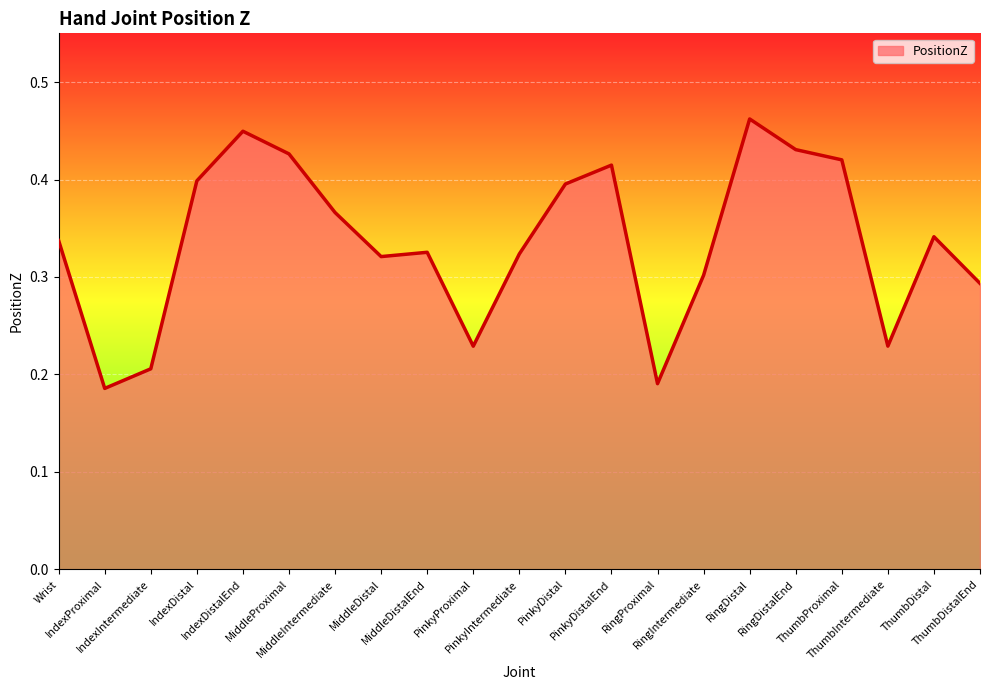

Reading left to right, extract all data points from this chart.

0.3	0.2	0.2	0.4	0.4	0.4	0.4	0.3	0.3	0.2	0.3	0.4	0.4	0.2	0.3	0.5	0.4	0.4	0.2	0.3	0.3